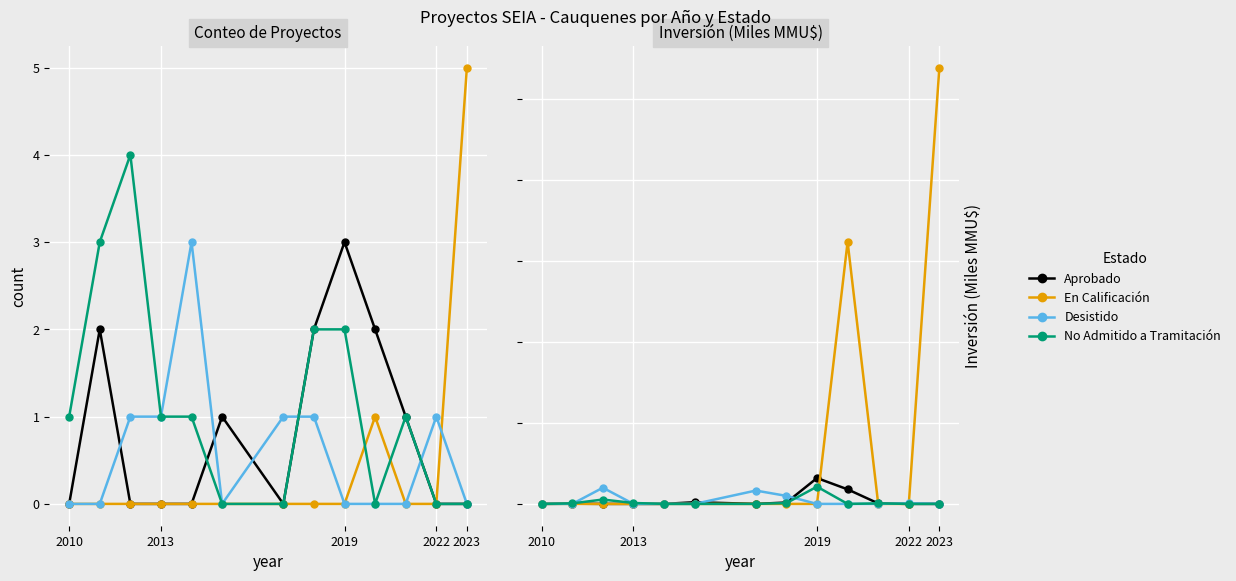

How many lines are shown in the chart?

4